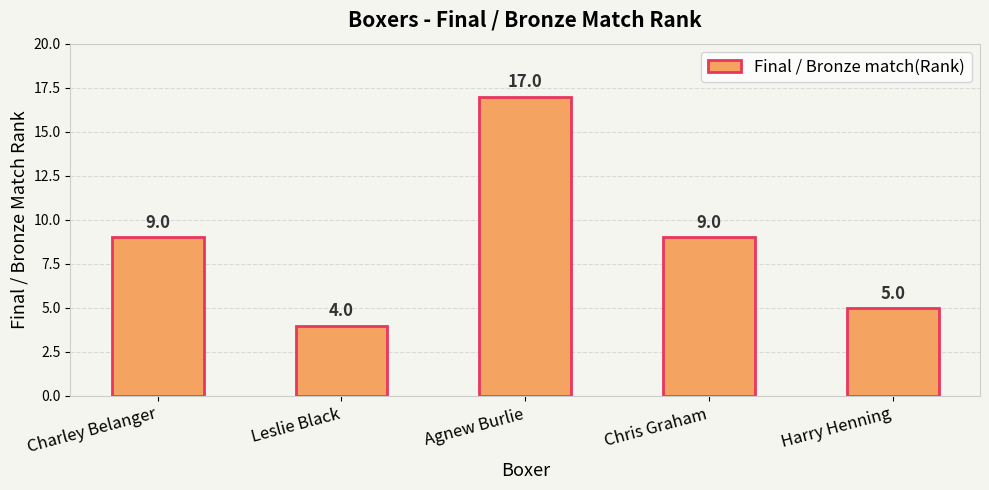

What is the difference between the values at Harry Henning and Agnew Burlie?

12